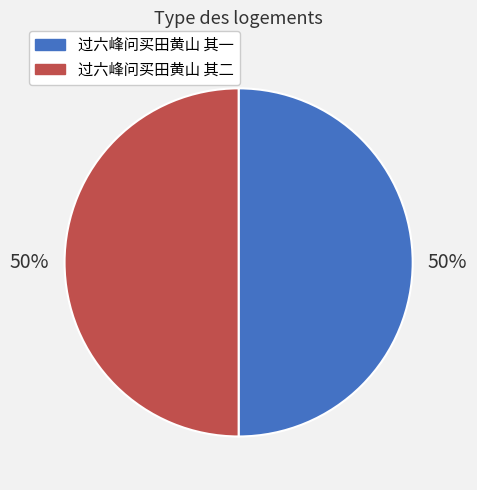

To the nearest percent, what portion does 过六峰问买田黄山 其一 represent?

50%